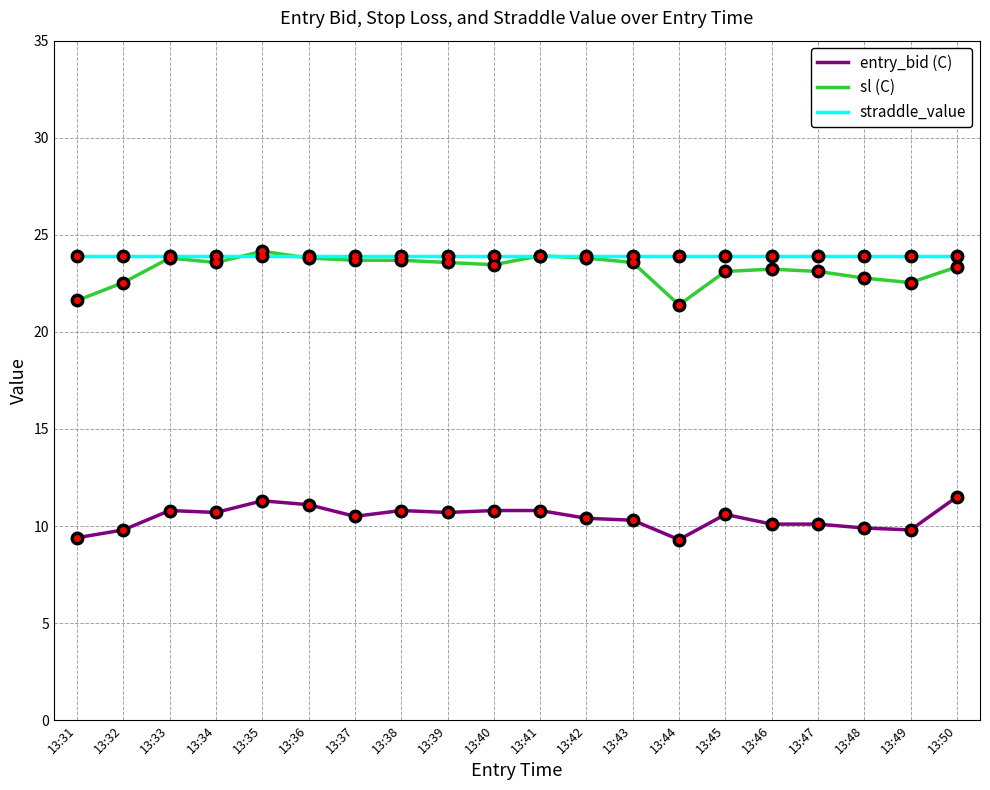

True or false: entry_bid (C) and straddle_value intersect in this chart.

False